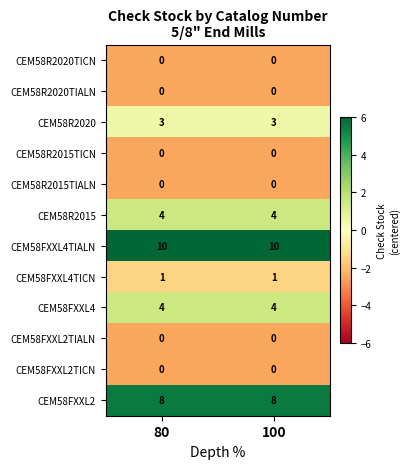

Reading right to left, what are all the values shown in this chart?

CEM58R2020TICN: 0	0
CEM58R2020TIALN: 0	0
CEM58R2020: 3	3
CEM58R2015TICN: 0	0
CEM58R2015TIALN: 0	0
CEM58R2015: 4	4
CEM58FXXL4TIALN: 10	10
CEM58FXXL4TICN: 1	1
CEM58FXXL4: 4	4
CEM58FXXL2TIALN: 0	0
CEM58FXXL2TICN: 0	0
CEM58FXXL2: 8	8